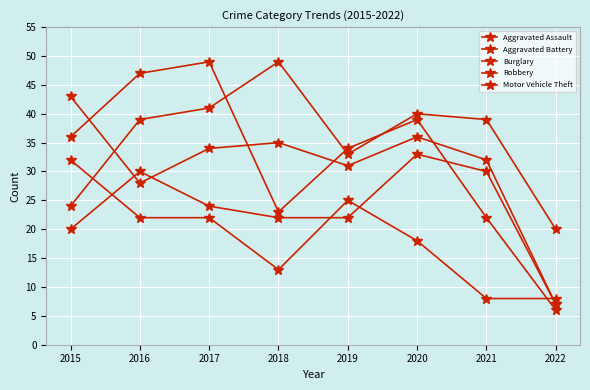

Reading right to left, what are all the values shown in this chart?

Aggravated Assault: 7	30	33	22	22	24	30	20
Aggravated Battery: 7	32	36	31	35	34	28	43
Burglary: 8	8	18	25	13	22	22	32
Robbery: 6	22	39	34	23	49	47	36
Motor Vehicle Theft: 20	39	40	33	49	41	39	24